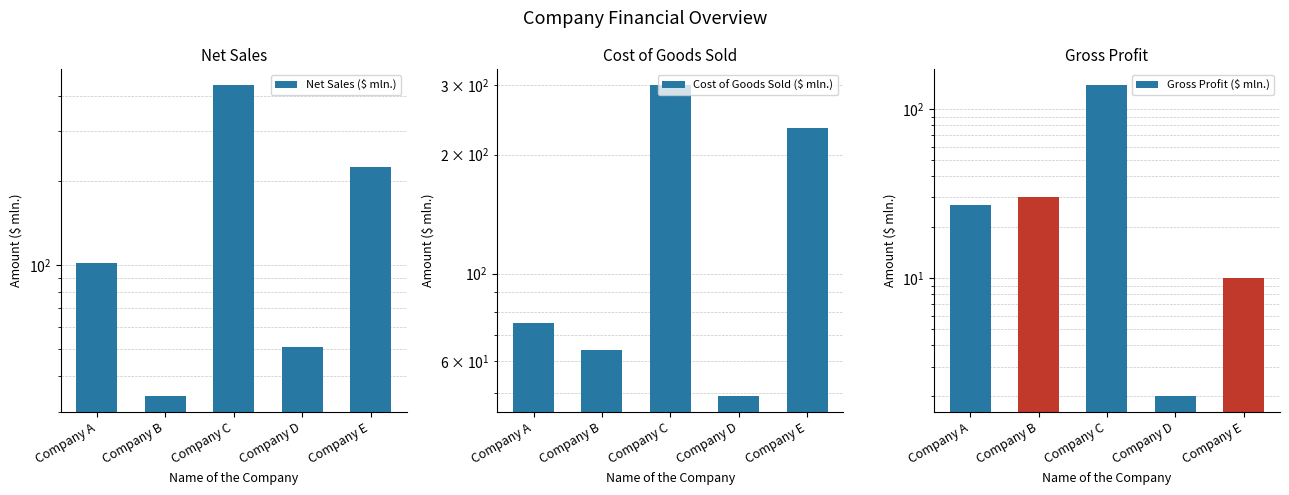

Reading left to right, list all the values displayed in this chart.

Net Sales ($ mln.): Company A=102	Company B=34	Company C=439	Company D=51	Company E=224
Cost of Goods Sold ($ mln.): Company A=75	Company B=64	Company C=300	Company D=49	Company E=234
Gross Profit ($ mln.): Company A=27	Company B=30	Company C=139	Company D=2	Company E=10